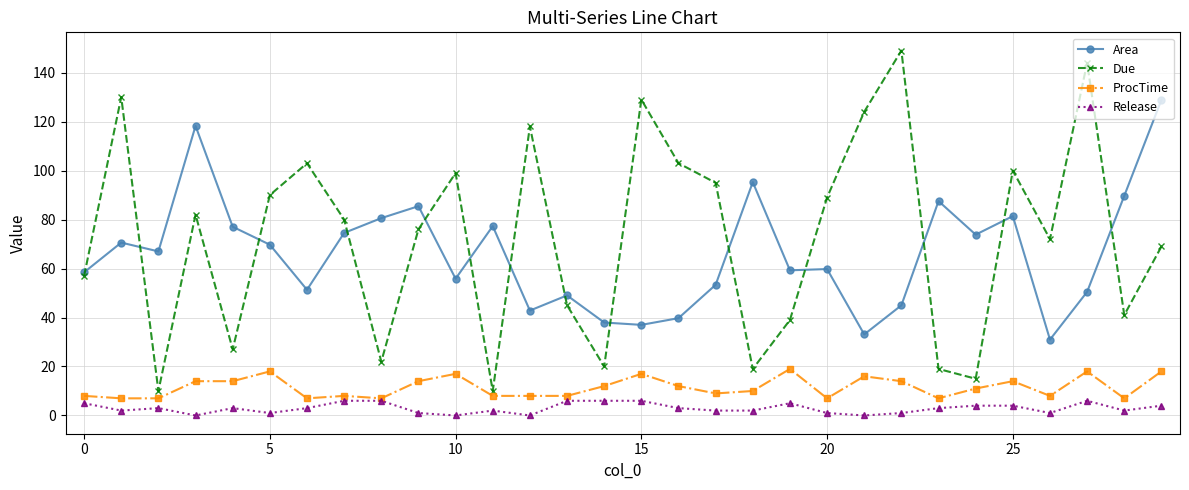

Rank the series by their maximum value, from lowest to highest.

Release, ProcTime, Area, Due